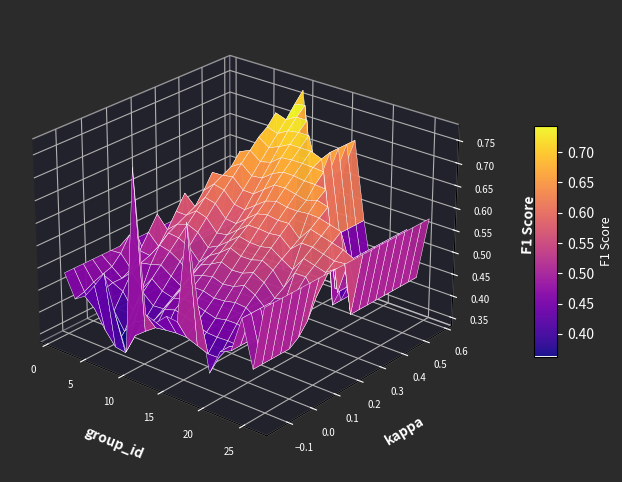

True or false: the data shows 0.3 at 21.

False